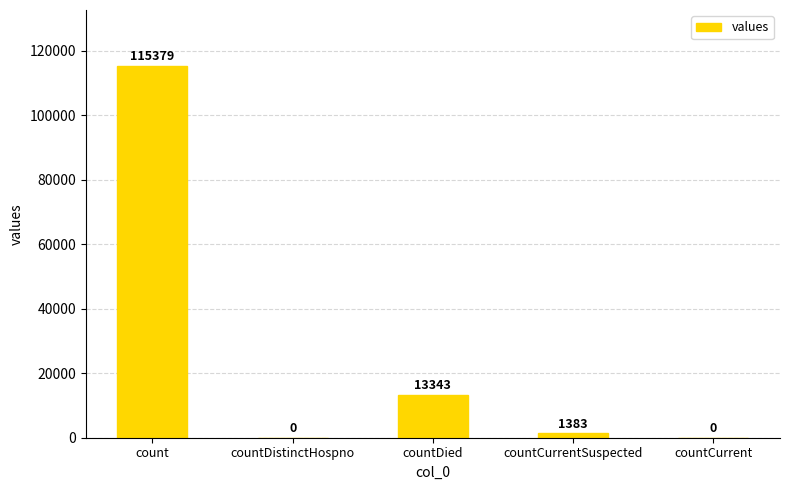

What is the sum of all values?

130105